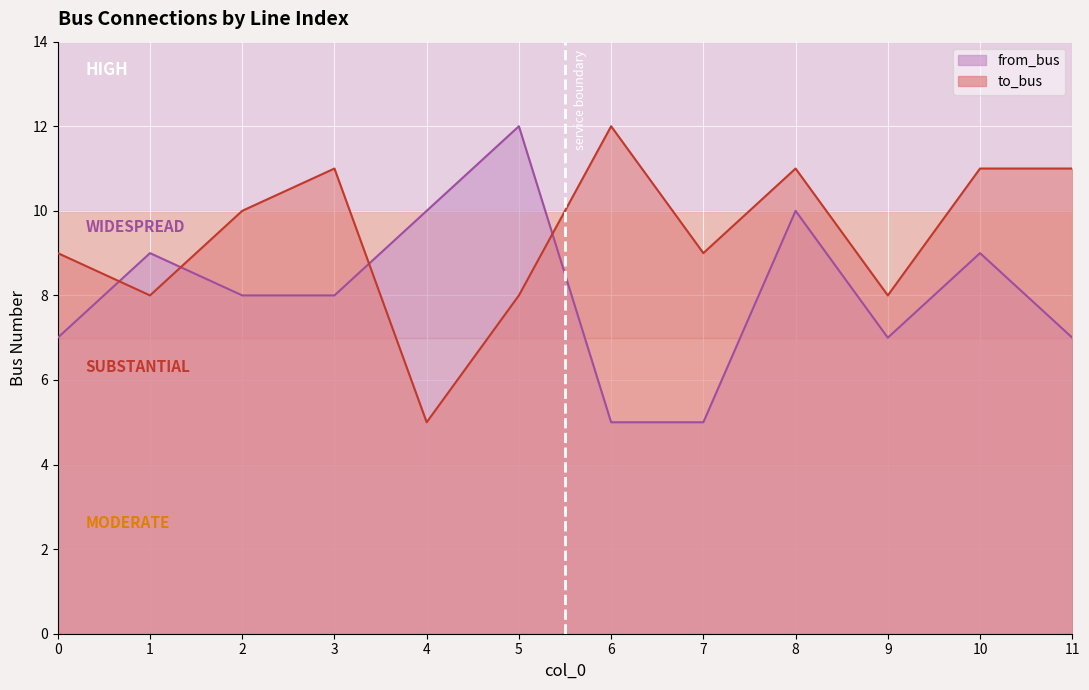

How many interior local peaks does the from_bus series have?

4